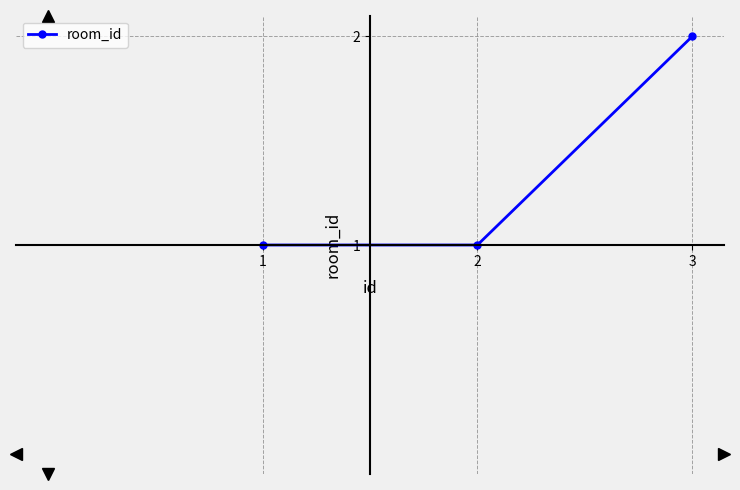

Approximately how many times larger is the value at 1 compared to 3?

0.5